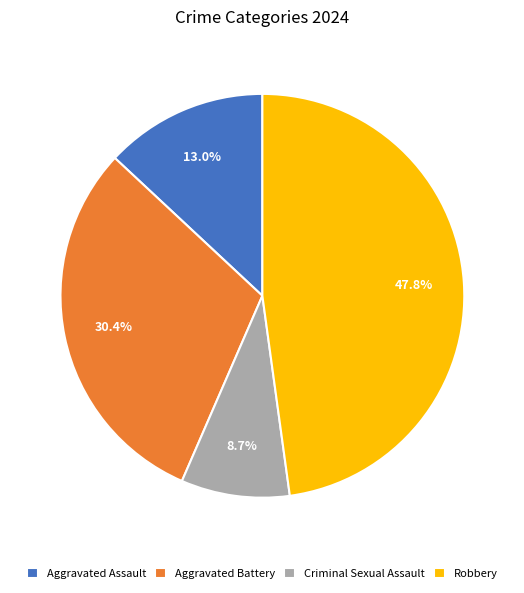

Between Aggravated Battery and Robbery, which is larger?

Robbery